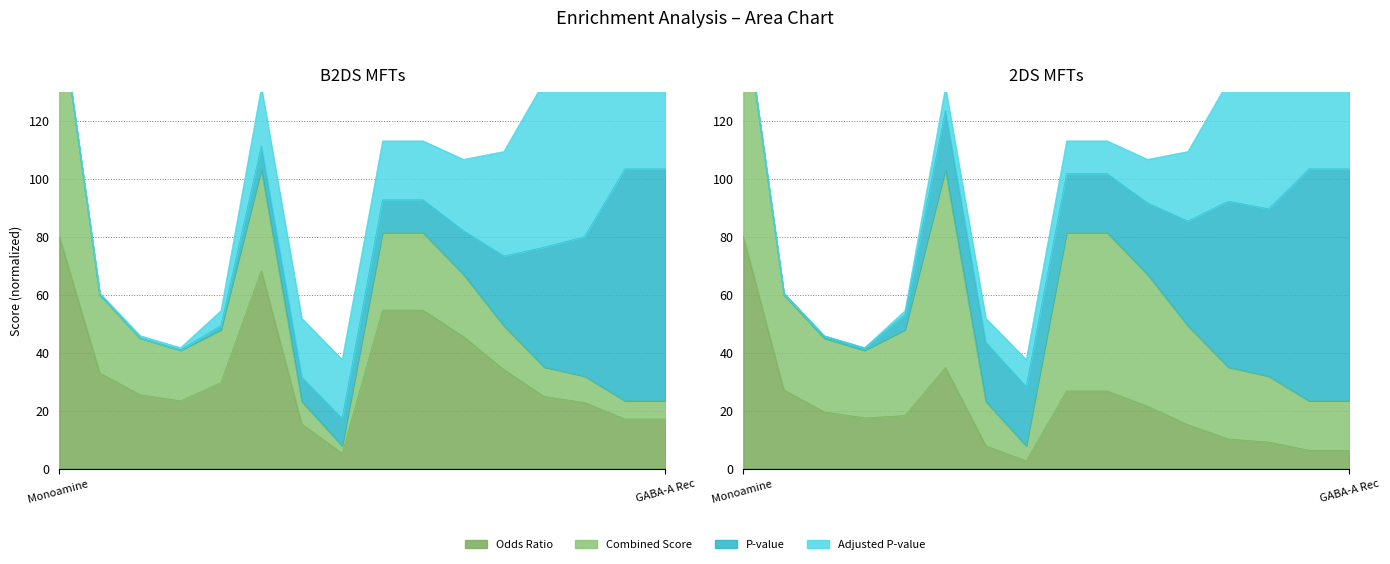

List the labels in order of Odds Ratio value, smallest first.

G Protein-Coupled Receptor Binding, Retinoid Binding, Ankyrin Binding, GABA-A Receptor Activity, Aldehyde Dehydrogenase NAD, G Protein-Coupled Amine Receptor, Sodium:Chloride Symporter Activity, Serotonin Receptor Activity, Quaternary Ammonium Transmembrane, G Protein-Coupled Serotonin Receptor, Chloride Ion Binding, Nucleoside Transmembrane Transporter, Pyrimidine Nucleoside Transporter, Retinal Dehydrogenase Activity, Alpha-Glucosidase Activity, Monoamine Transmembrane Transporter